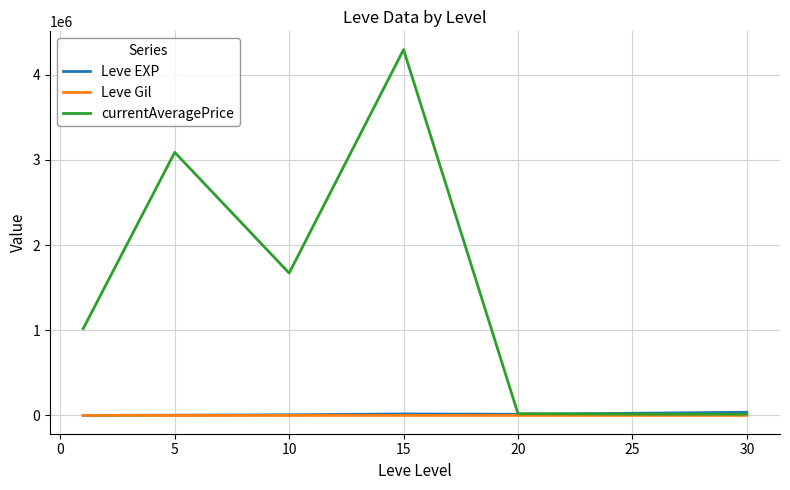

Which series has the largest range (max minus min)?

currentAveragePrice